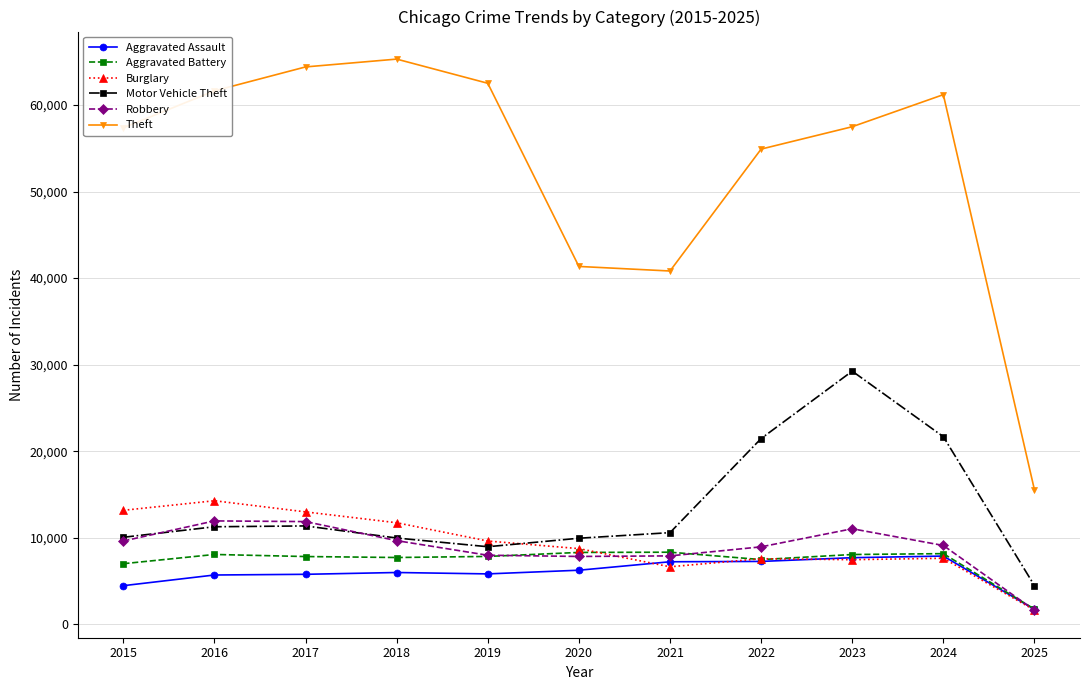

Which label corresponds to the smallest value in the chart?

2025